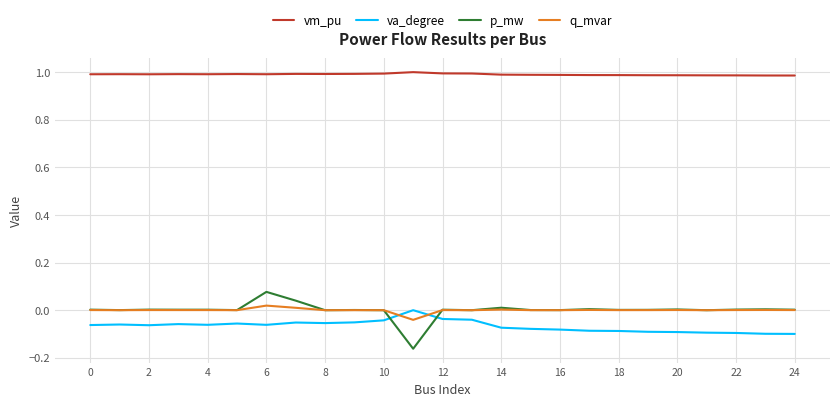

Which series has the widest spread of values?

p_mw